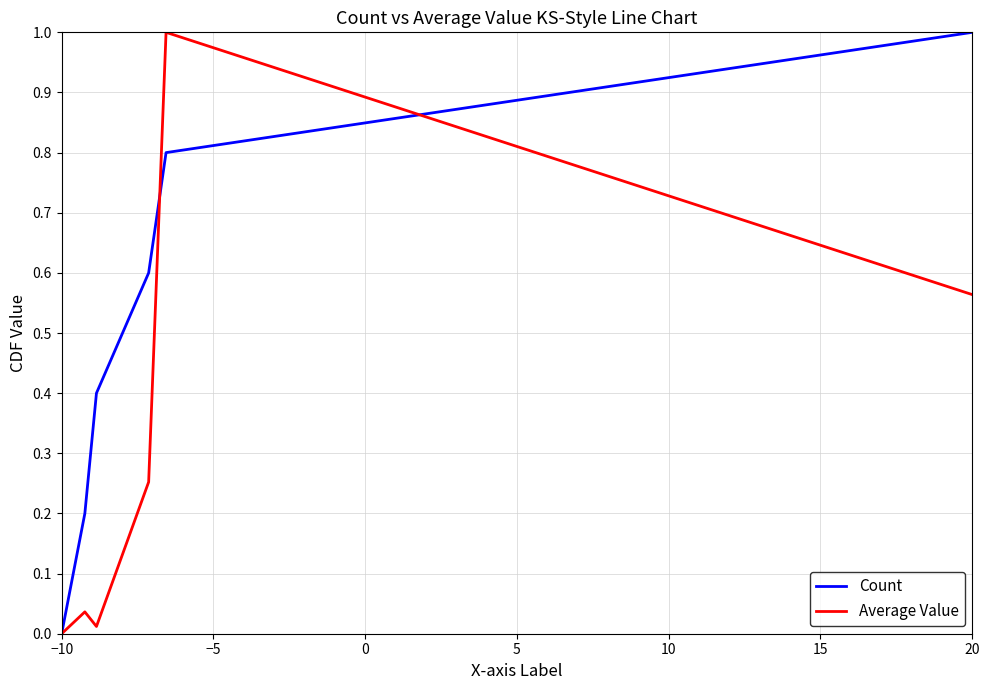

Rank the series by their average value, from lowest to highest.

Average Value, Count